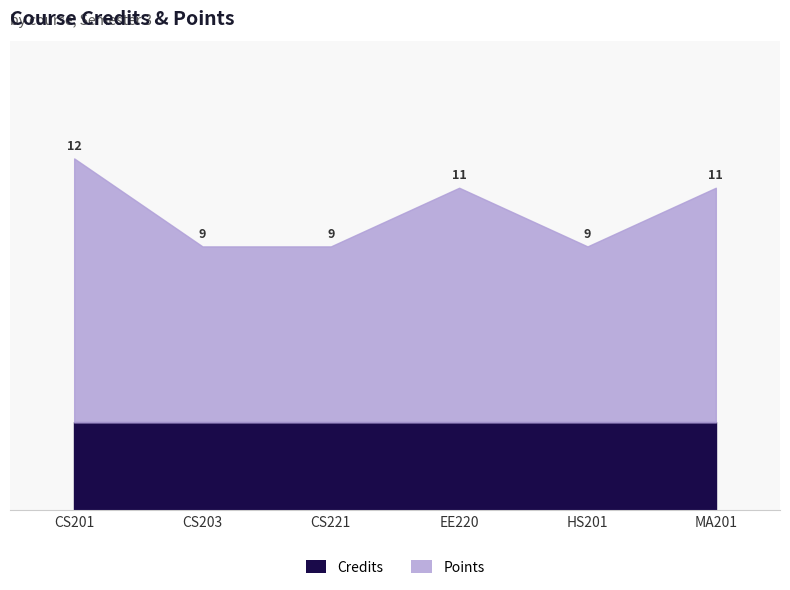

What is the minimum value shown in the chart?

3